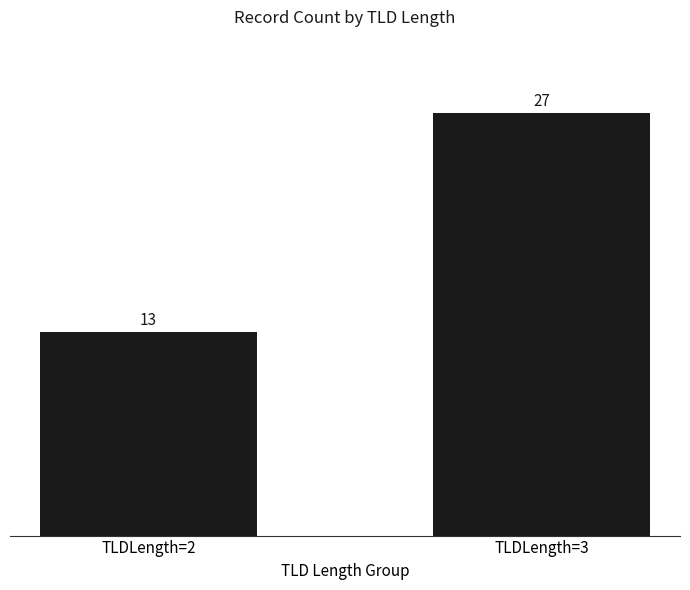

Reading right to left, transcribe all the data shown in this chart.

27	13